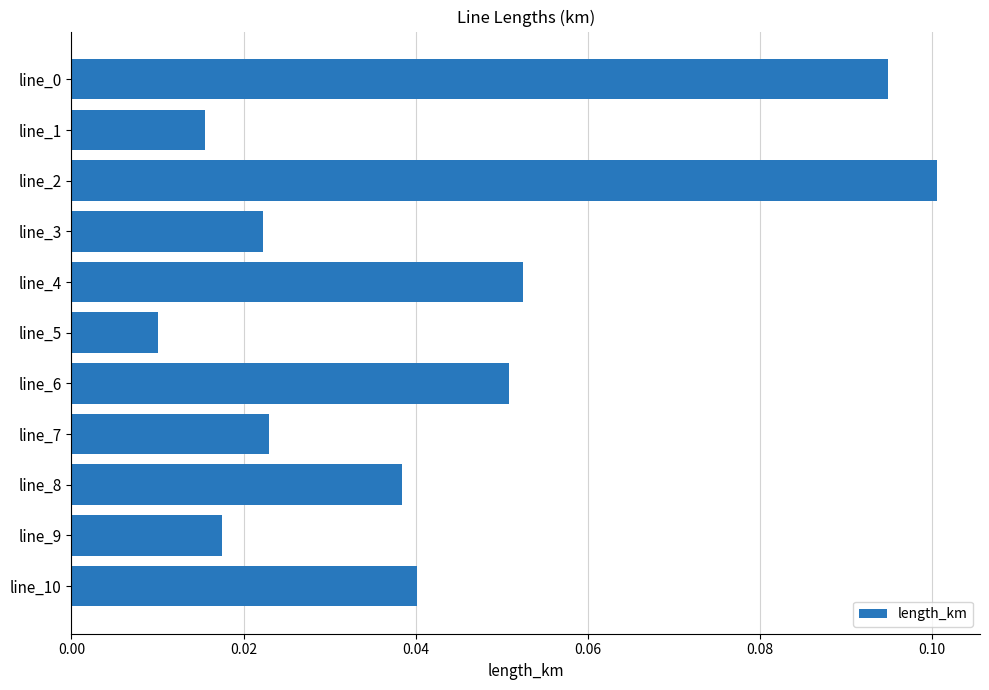

How many values are between 0 and 1?

11